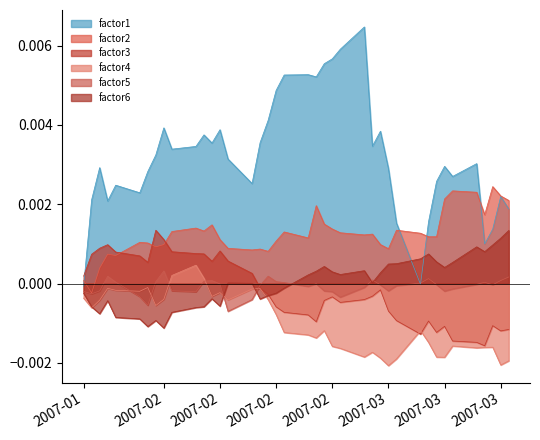

At how many categories does at least one series exceed 0?

40